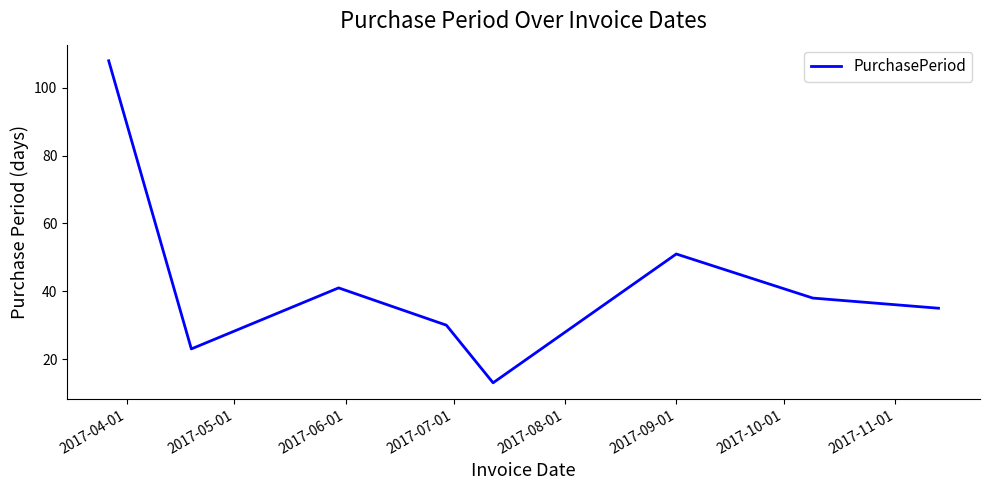

What is the smallest value displayed?

13